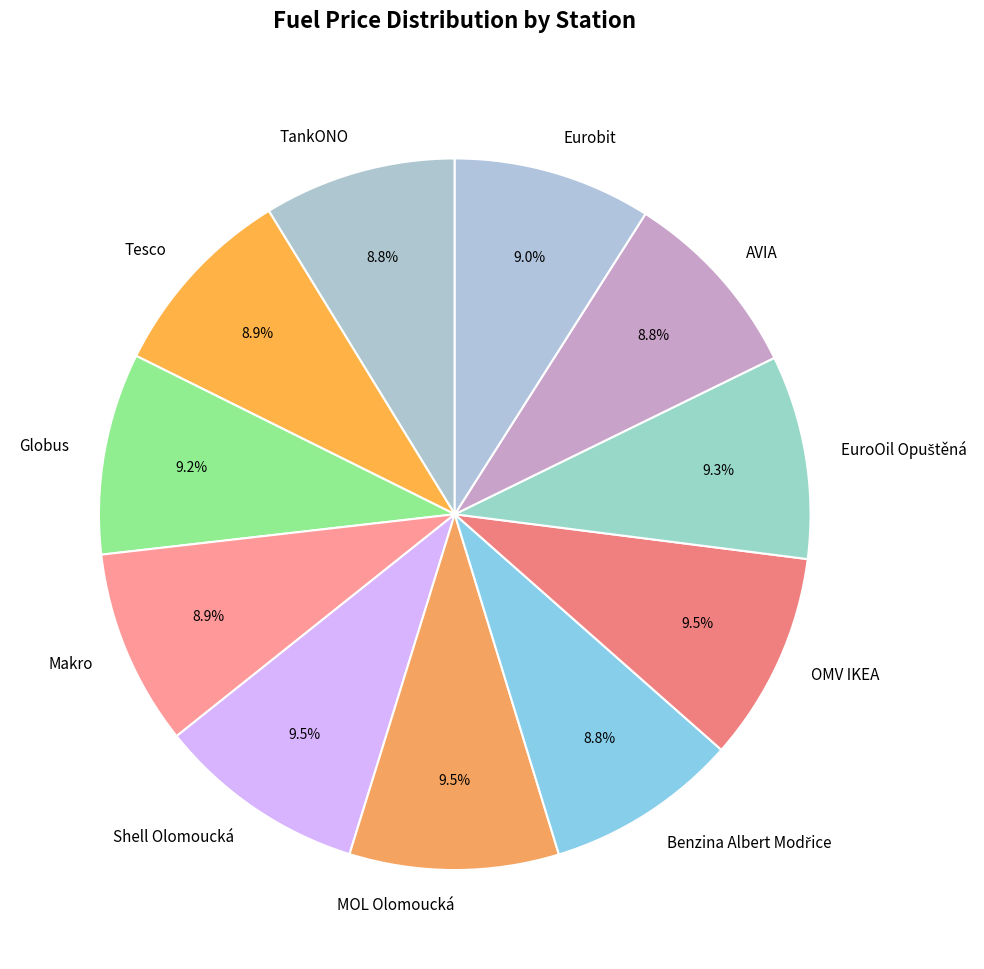

To the nearest percent, what is the difference between the largest and smallest slice percentages?

1%